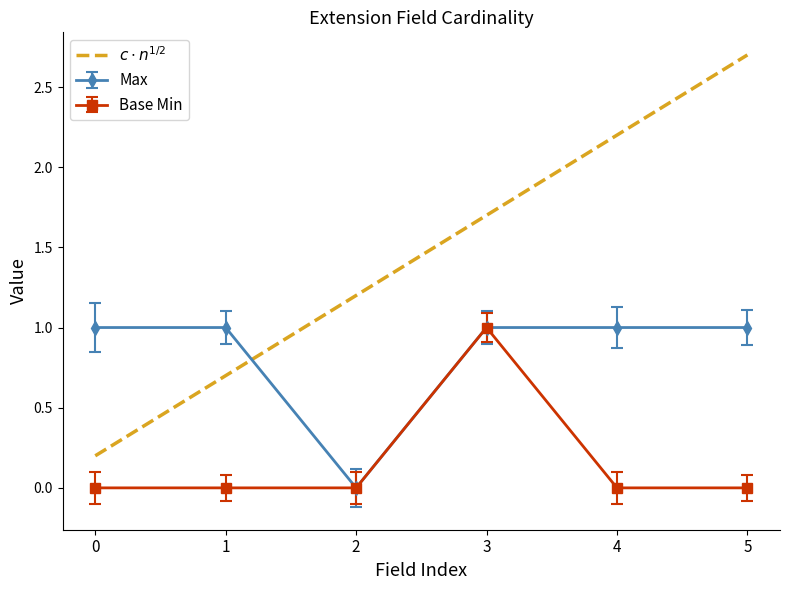

What is the maximum value shown in the chart?

2.7